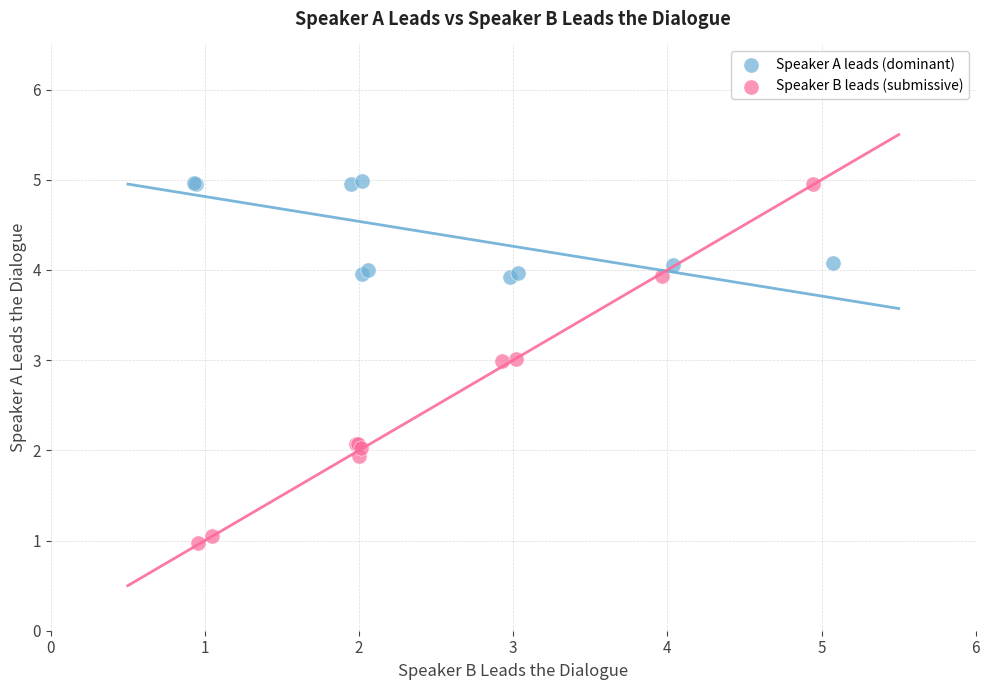

Which series has the largest Y range (max minus min)?

Speaker B leads (submissive)